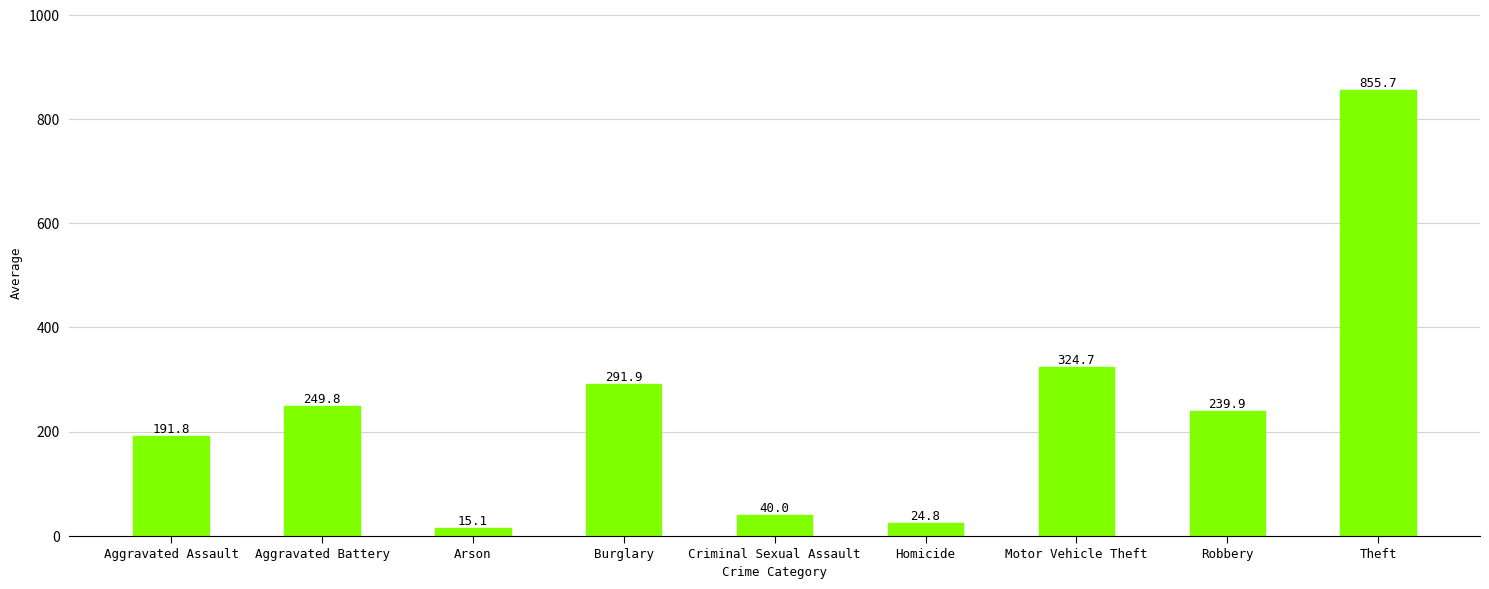

Reading right to left, list all the values displayed in this chart.

Theft=855.7	Robbery=239.9	Motor Vehicle Theft=324.7	Homicide=24.8	Criminal Sexual Assault=40.0	Burglary=291.9	Arson=15.1	Aggravated Battery=249.8	Aggravated Assault=191.8